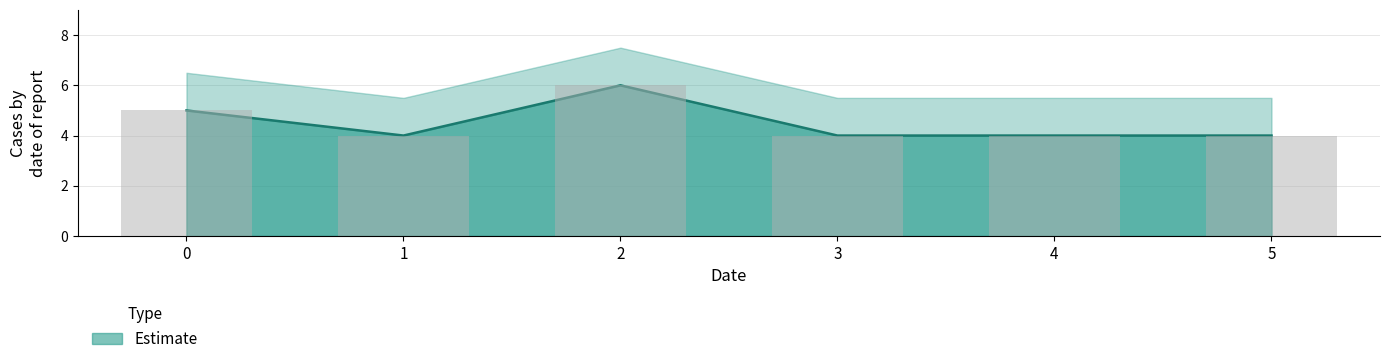

The value at 4 is 6. True or false?

False